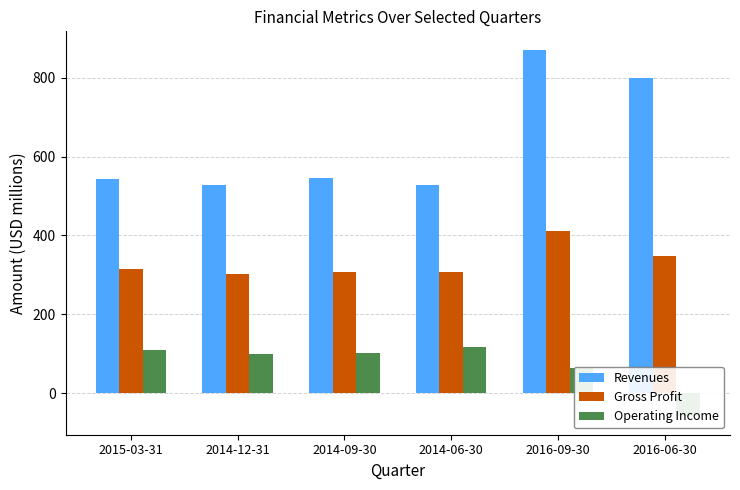

What is the highest value of the Revenues series?

871.4